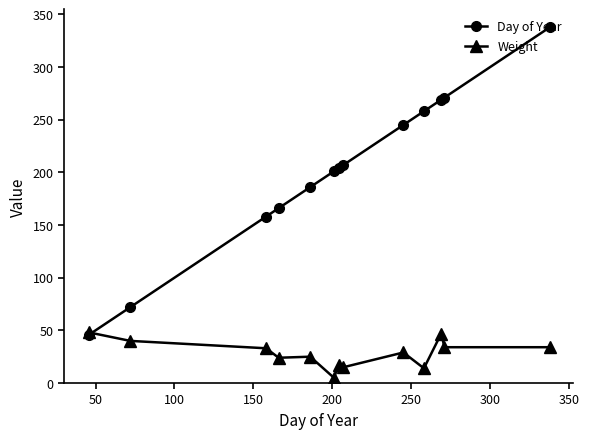

True or false: Weight has more than 1 points higher than both neighbors.

True